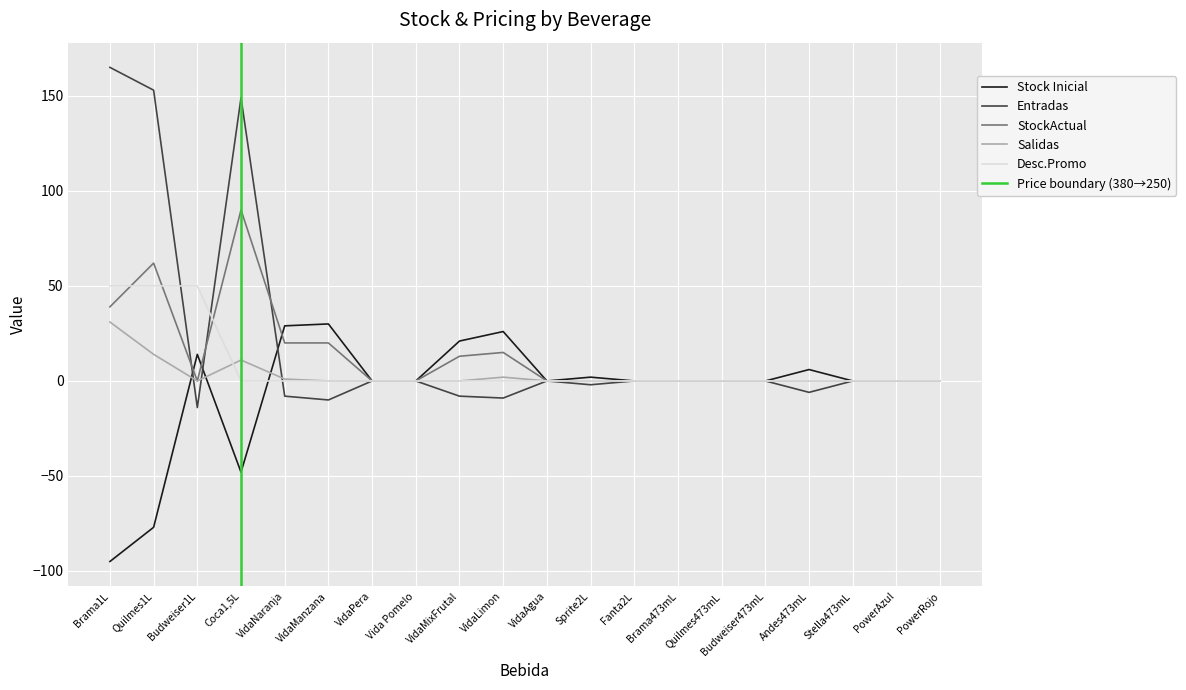

At which label does Stock Inicial reach its minimum?

Brama1L